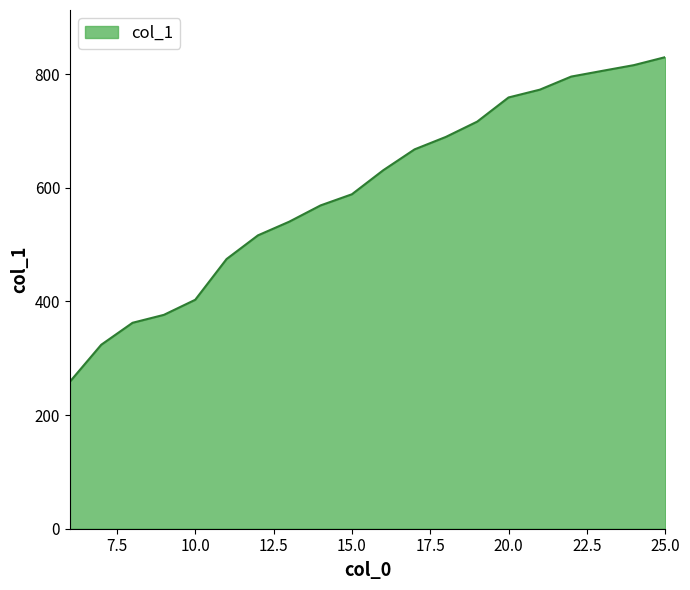

How many lines are shown in the chart?

1